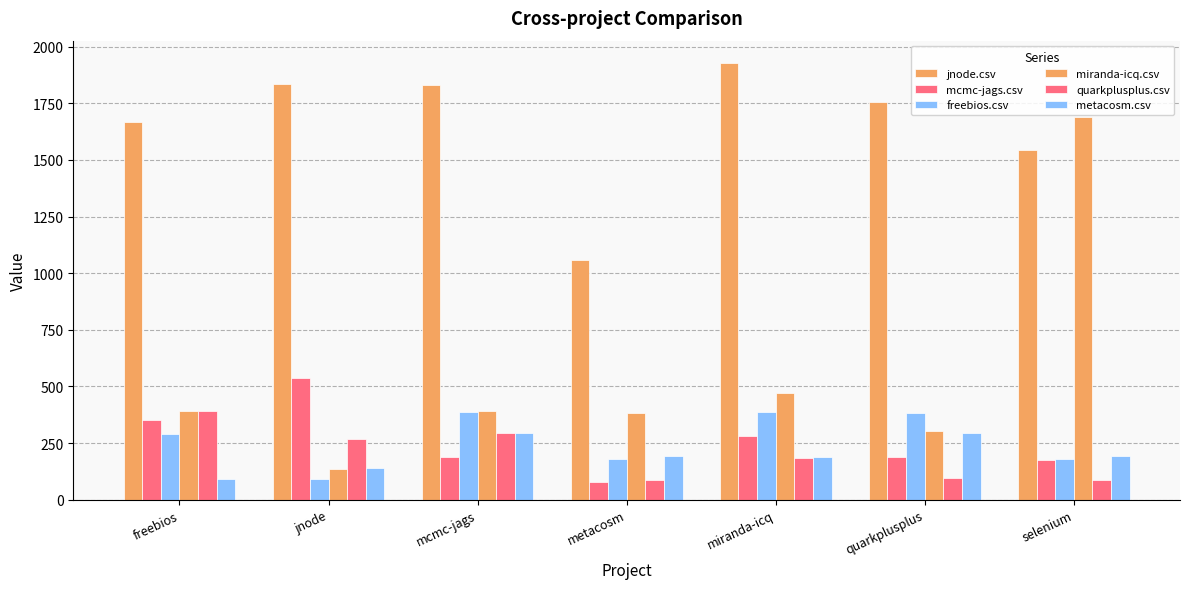

What is the label of the 3rd bar from the left?

mcmc-jags